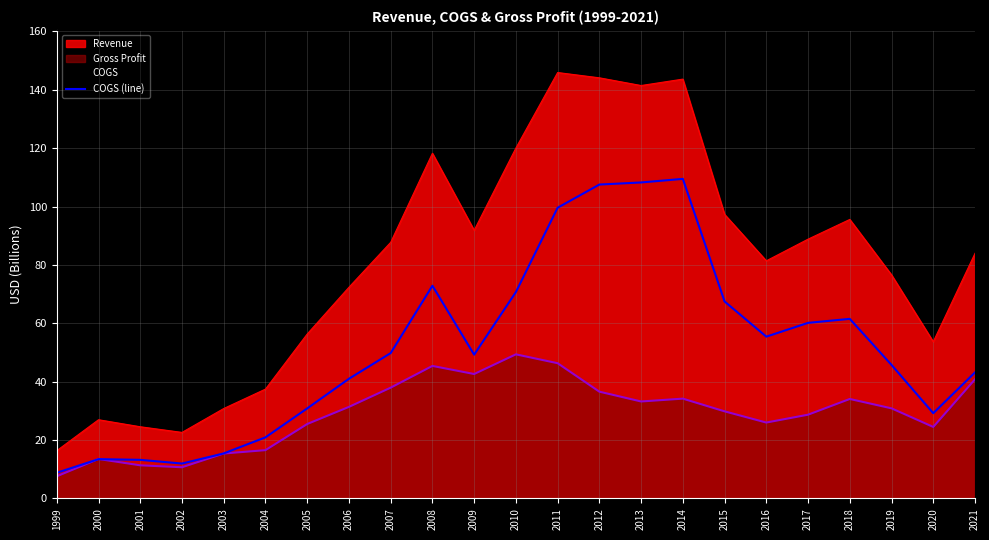

At which label does the data first exceed 49?

2007